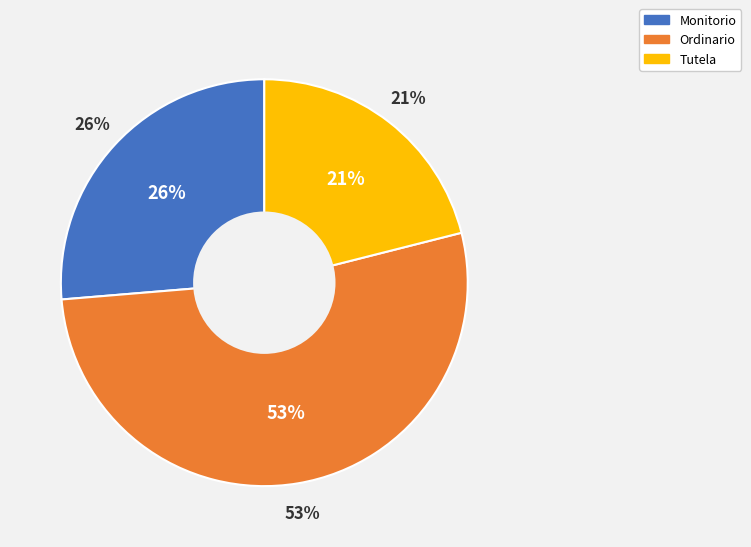

Which category has the smallest portion of the pie?

Tutela